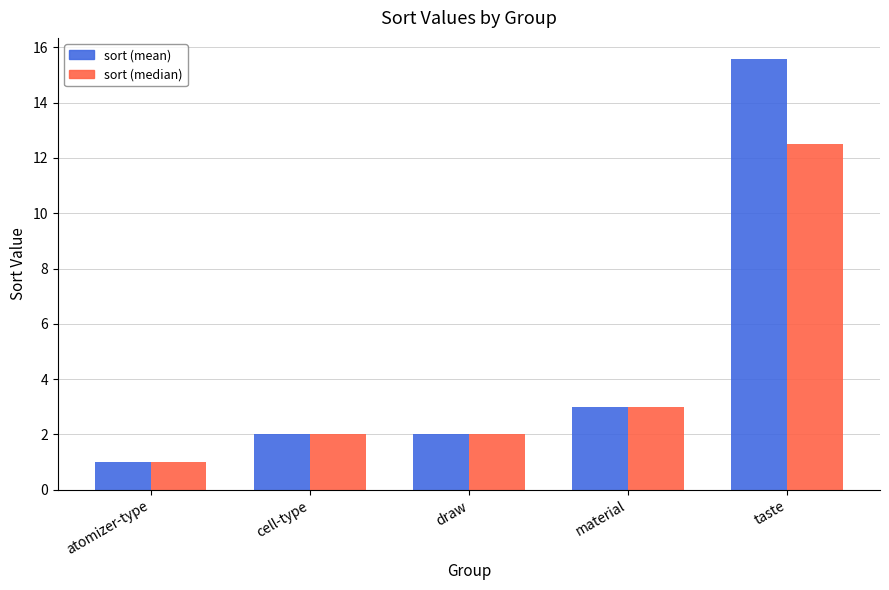

The sort (median) series shows 3.1 at cell-type. True or false?

False